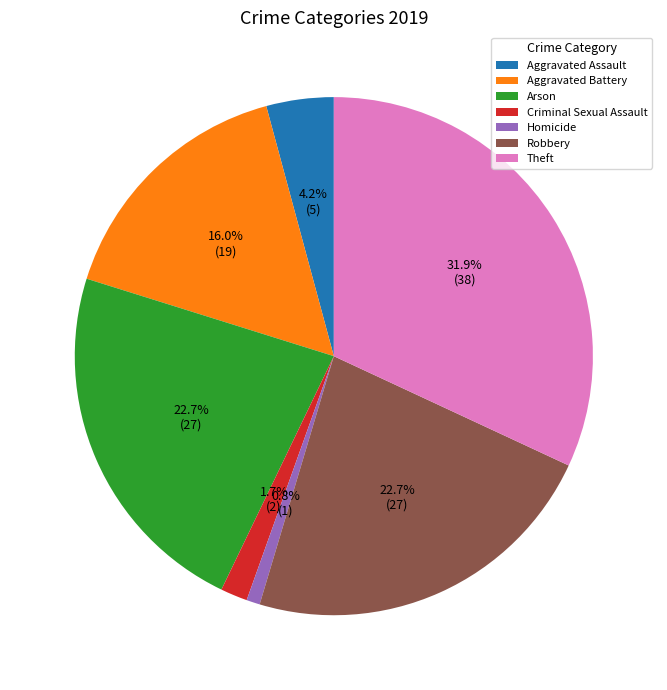

What is the ratio of the value at Aggravated Assault to the value at Robbery?

0.2